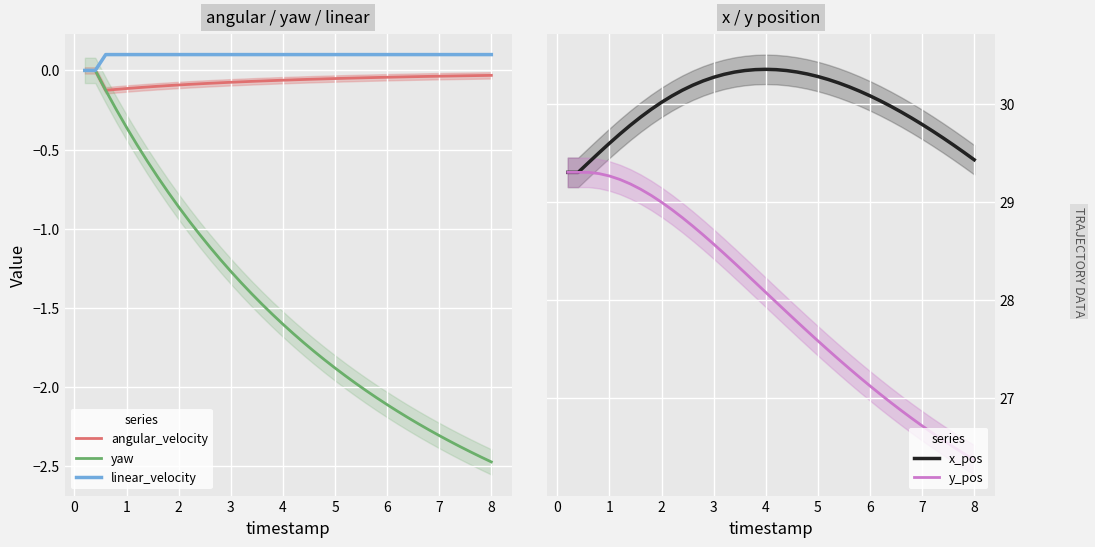

What is the smallest value displayed?

-2.5